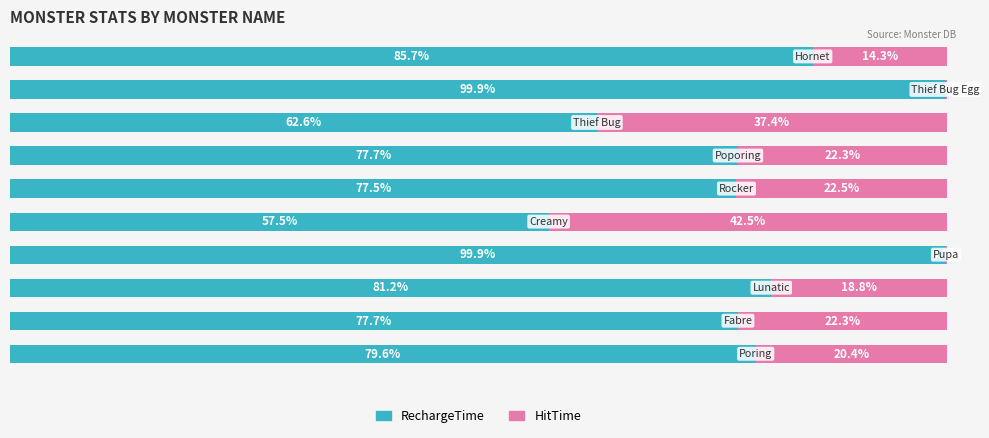

What are all the series names shown in the legend?

RechargeTime, HitTime